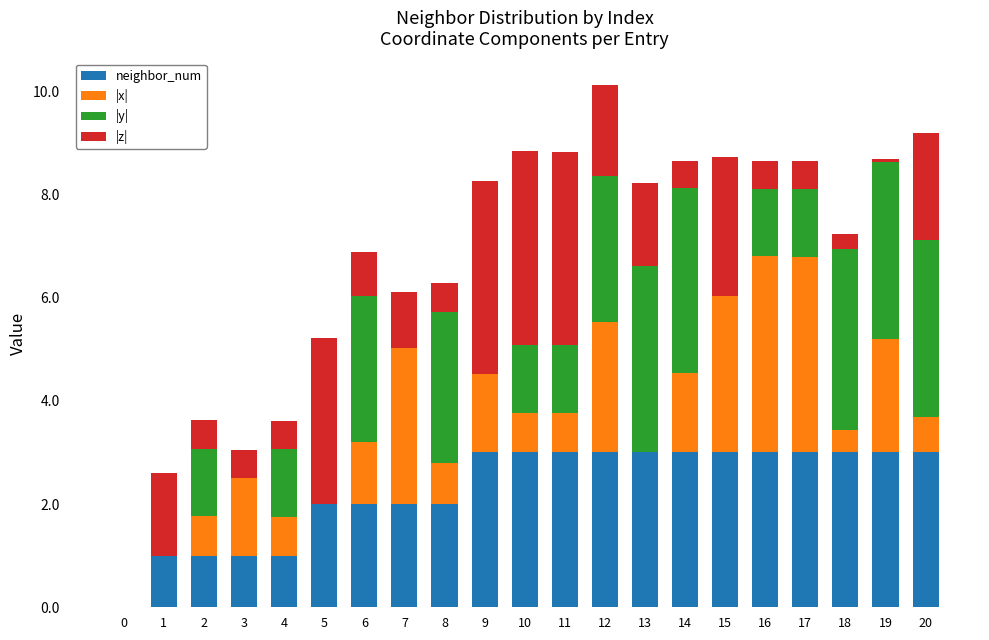

The value of neighbor_num at 10 is 3.0. True or false?

True